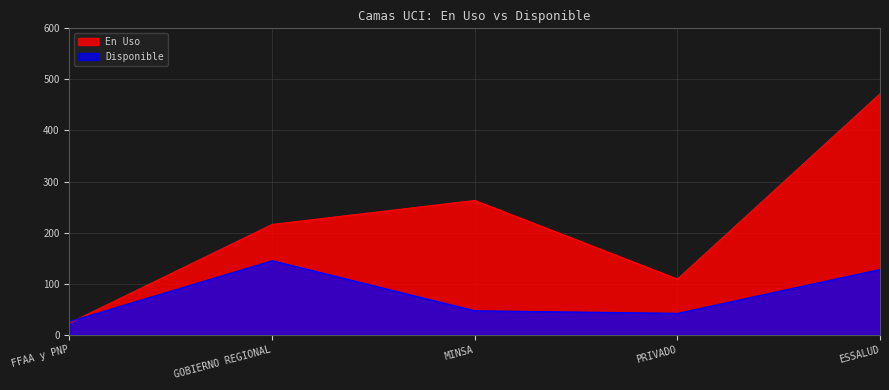

True or false: En Uso has more than 0 points higher than both neighbors.

True